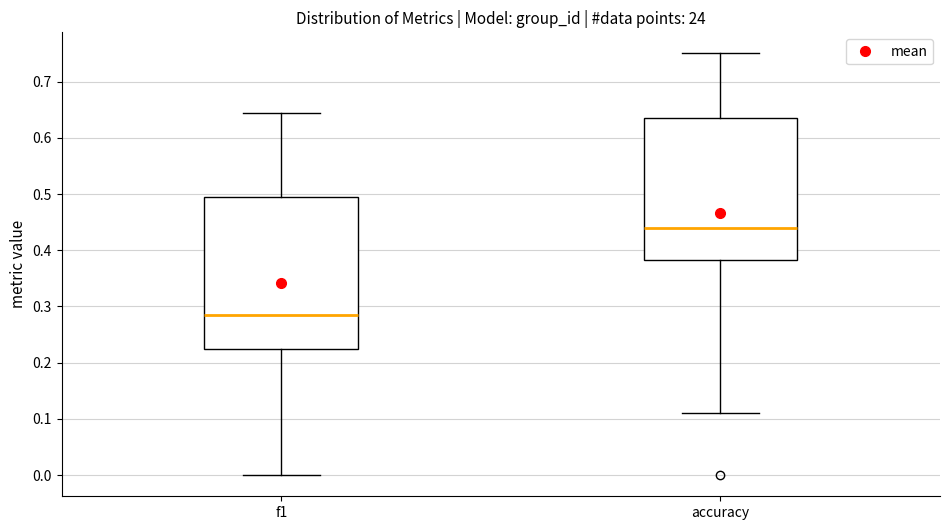

Which box is the tallest, from its lower edge to its upper edge?

f1